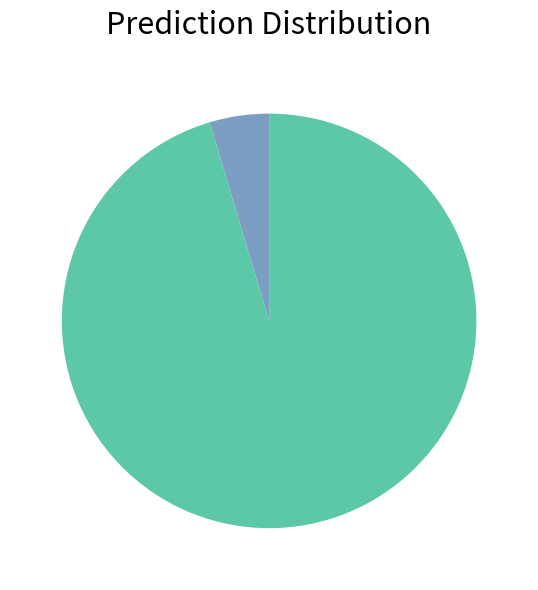

Does any single category account for the majority?

Yes